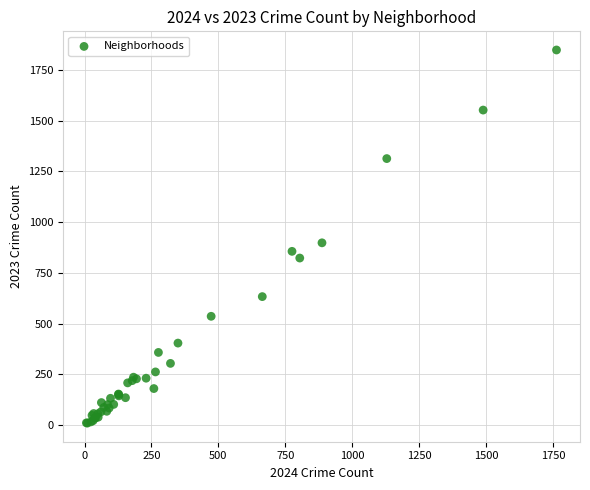

What Y value in the scatter plot is closest to 929?

898